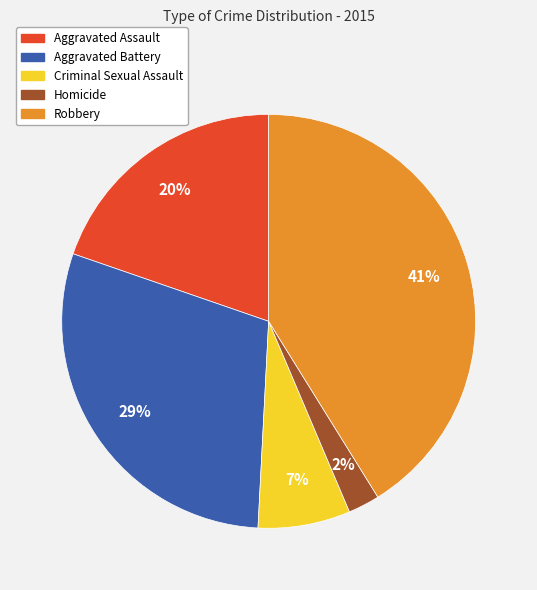

Is there any slice that represents more than half of the pie?

No